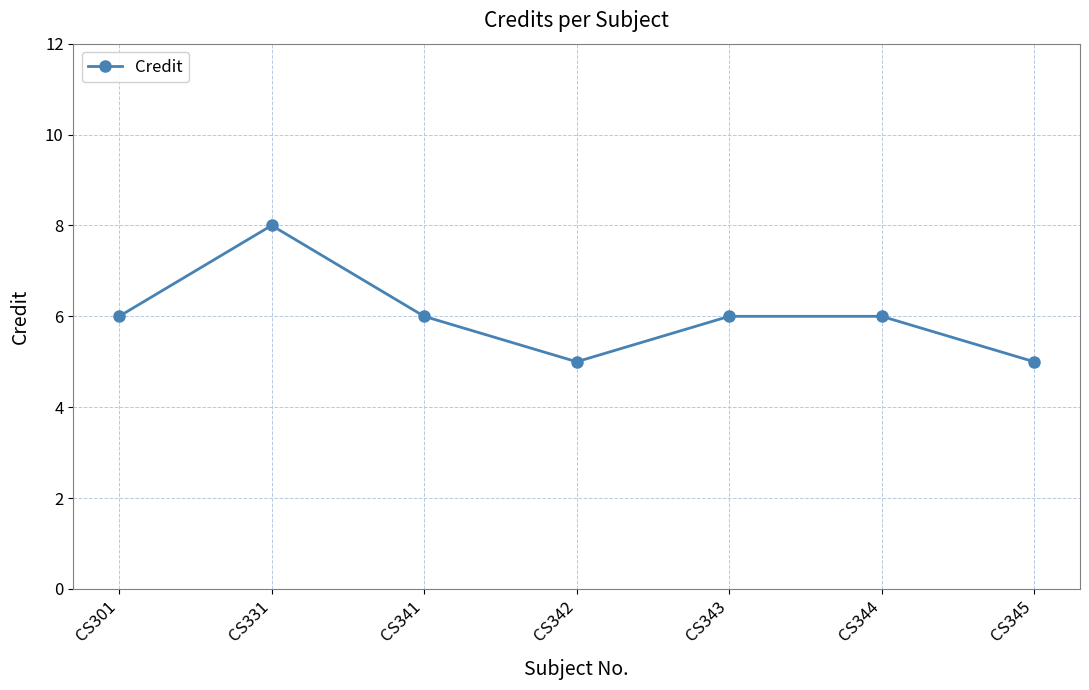

Read the value at CS341.

6